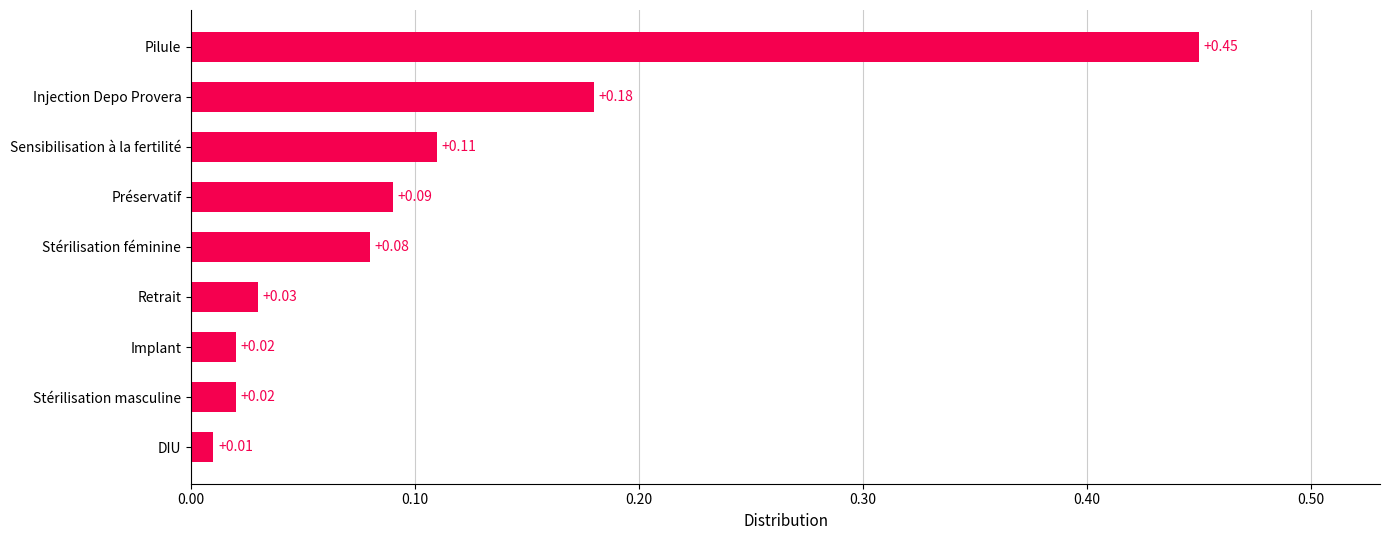

What is the change in value from Stérilisation masculine to Sensibilisation à la fertilité?

+0.1